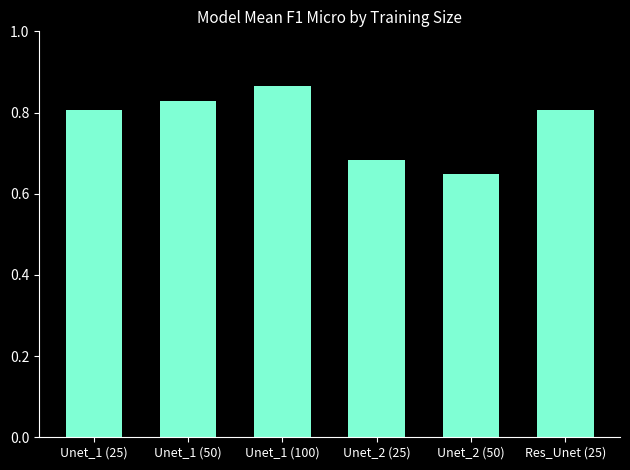

How many values are between 0 and 1?

6